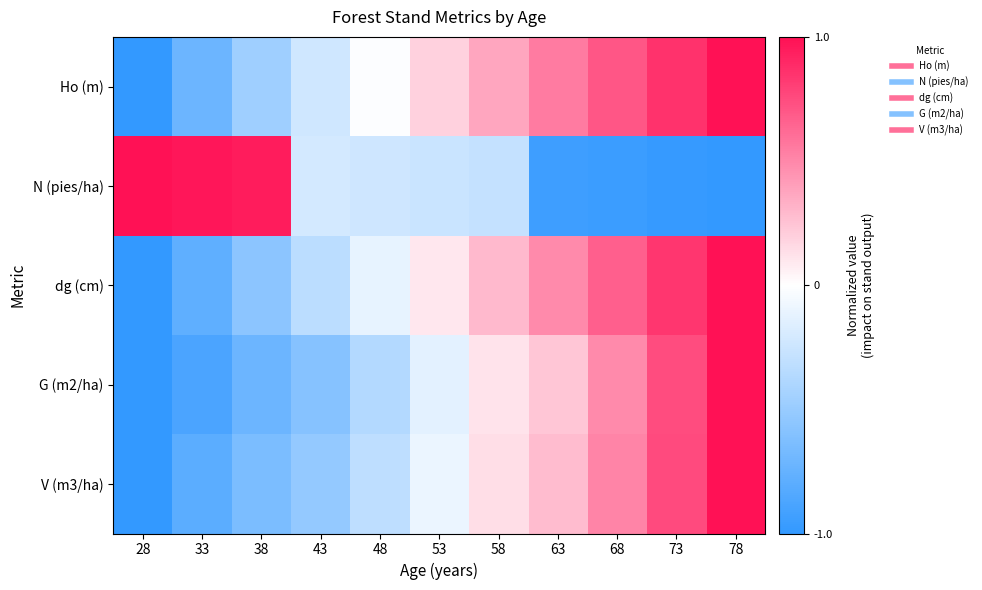

Reading left to right, what are all the values shown in this chart?

Ho (m): 28=-1.0	33=-0.7	38=-0.5	43=-0.2	48=-0.0	53=0.2	58=0.4	63=0.5	68=0.7	73=0.9	78=1.0
N (pies/ha): 28=1.0	33=1.0	38=0.9	43=-0.2	48=-0.2	53=-0.3	58=-0.3	63=-0.9	68=-1.0	73=-1.0	78=-1.0
dg (cm): 28=-1.0	33=-0.8	38=-0.6	43=-0.3	48=-0.1	53=0.1	58=0.3	63=0.5	68=0.7	73=0.8	78=1.0
G (m2/ha): 28=-1.0	33=-0.9	38=-0.7	43=-0.6	48=-0.4	53=-0.1	58=0.1	63=0.2	68=0.5	73=0.7	78=1.0
V (m3/ha): 28=-1.0	33=-0.8	38=-0.6	43=-0.5	48=-0.3	53=-0.1	58=0.1	63=0.3	68=0.5	73=0.8	78=1.0